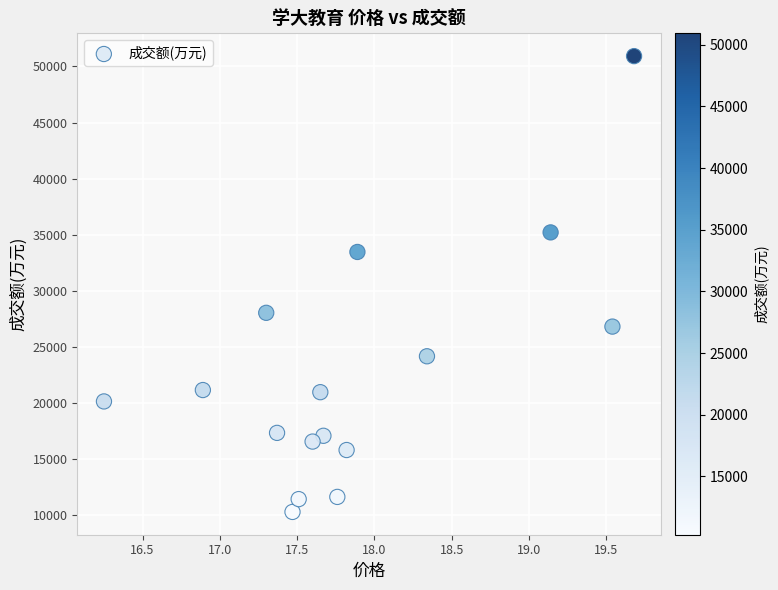

What is the range of Y values (max minus min)?

40656